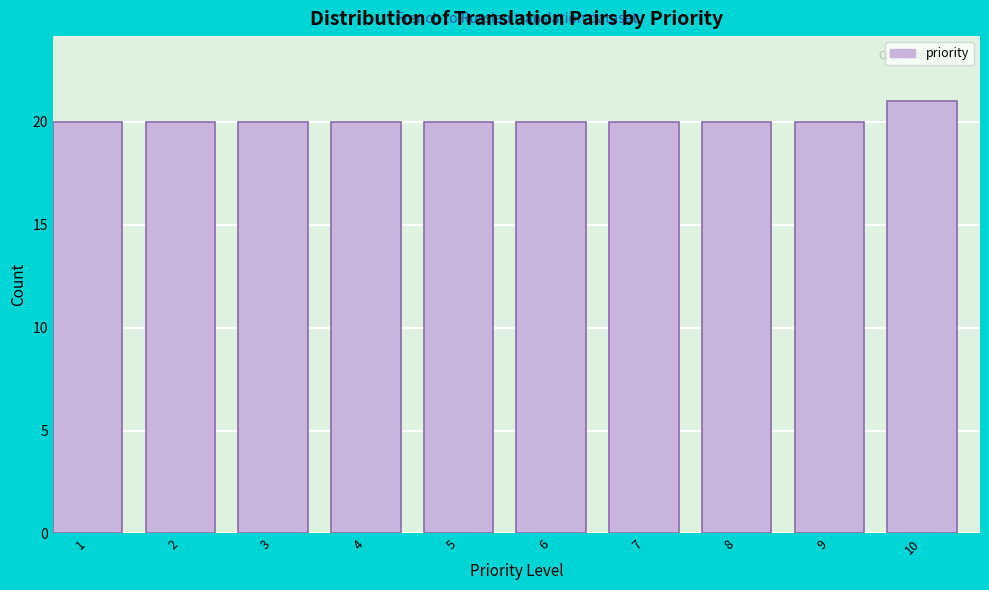

Reading left to right, what are all the values shown in this chart?

20	20	20	20	20	20	20	20	20	21